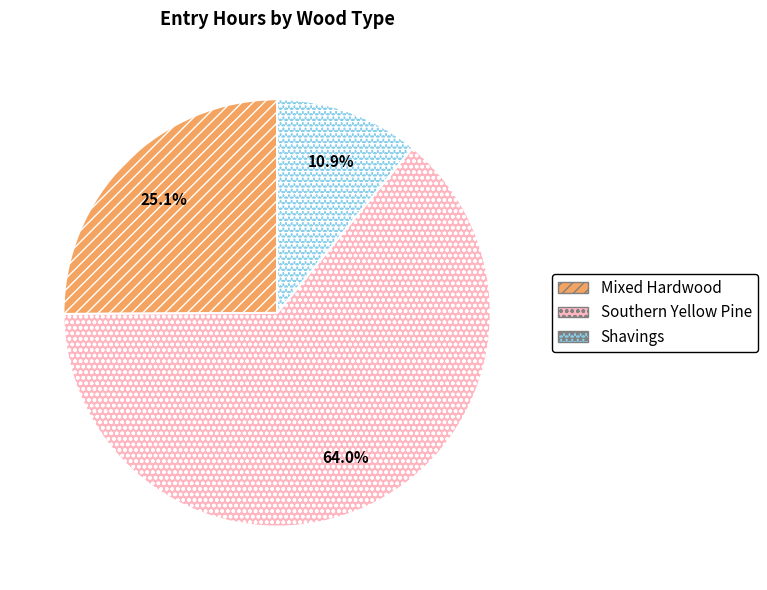

How much of the chart is everything except Mixed Hardwood?

74.9%